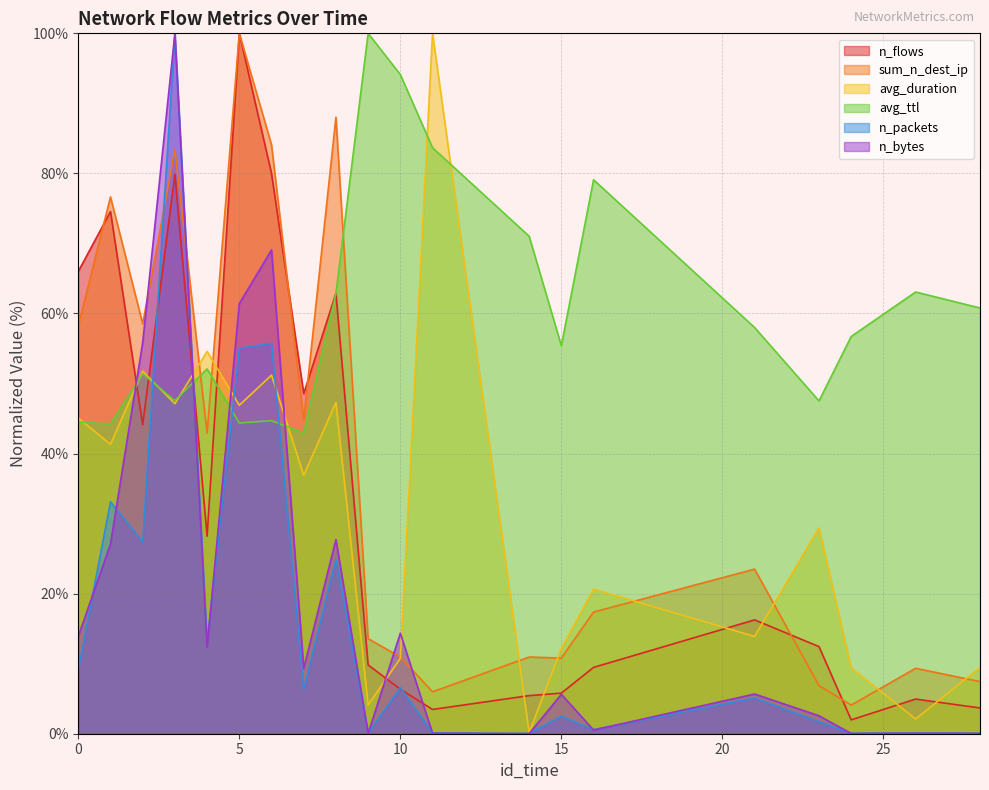

At which category is the sum across all series the highest?

3